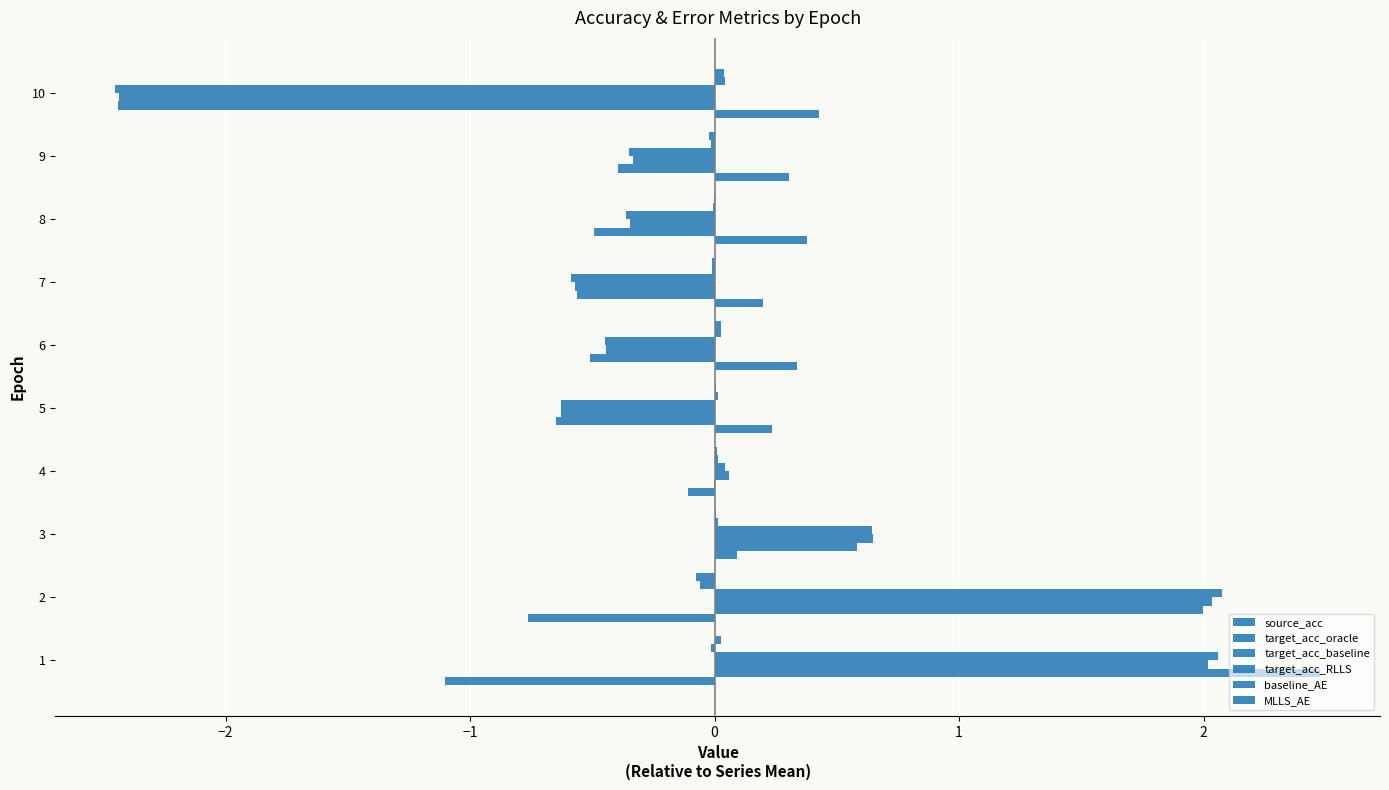

How many values in the target_acc_baseline series exceed 0?

4